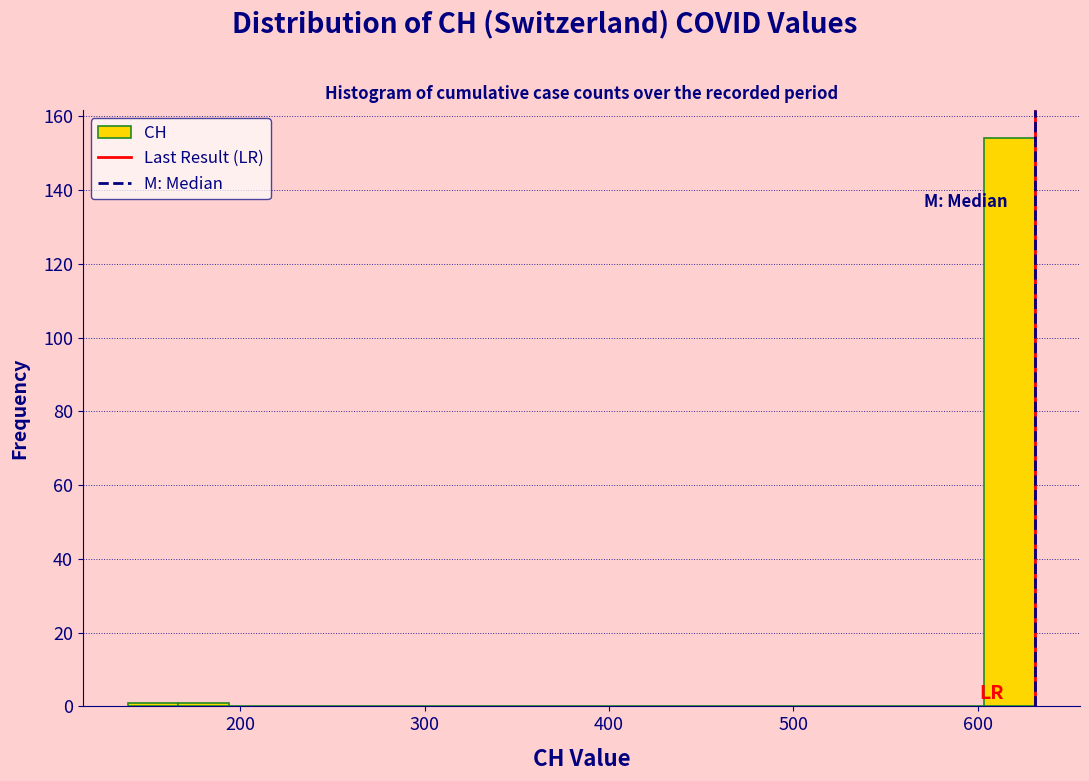

Around what value on the x-axis is the tallest bar? Give the approximate position of its centre, as read against the axis.

620